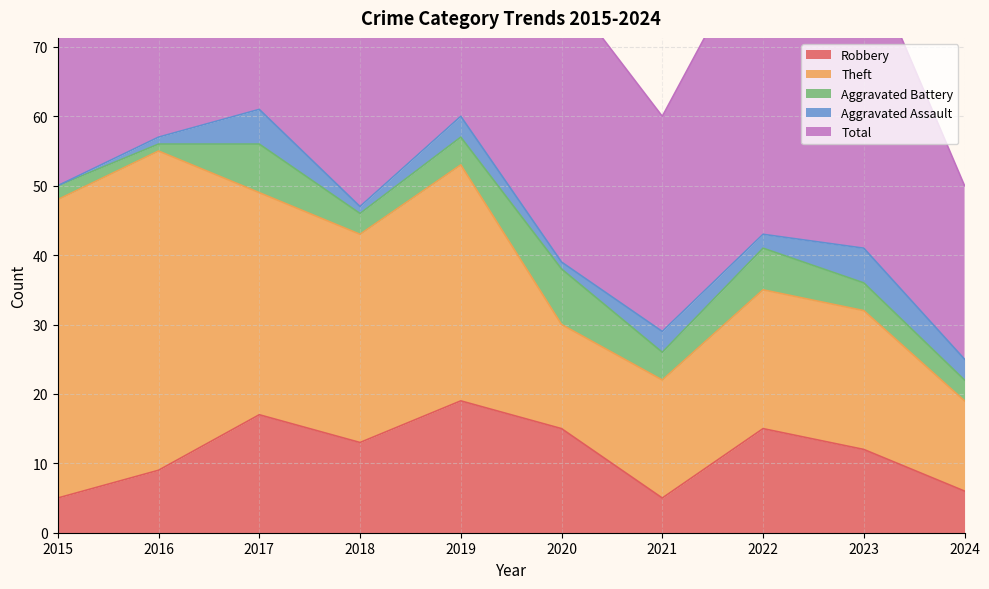

What is the value of the Theft point at the 5th from the left?

34